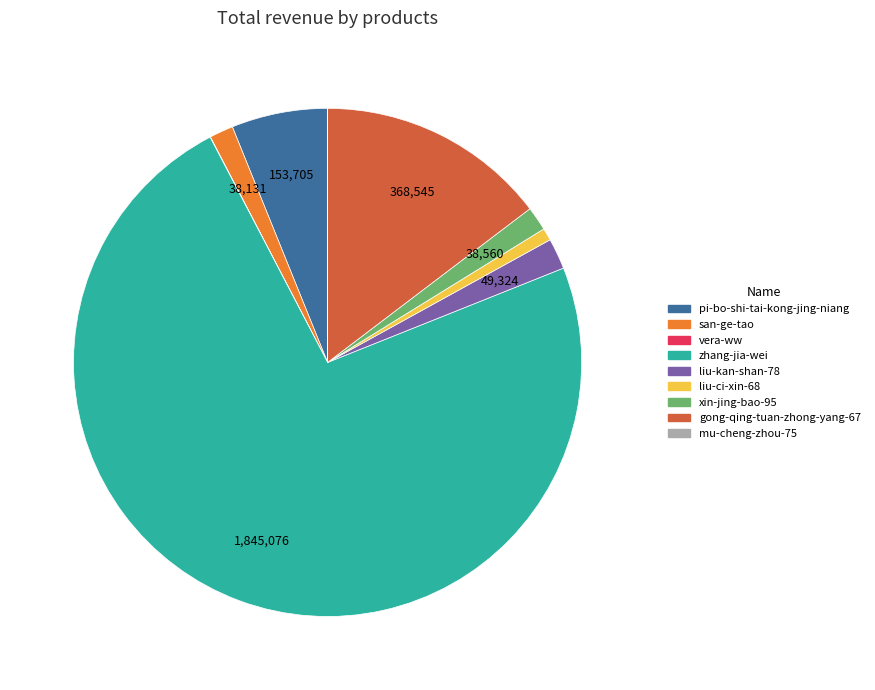

Combined, do liu-kan-shan-78 and xin-jing-bao-95 account for over 50%?

No